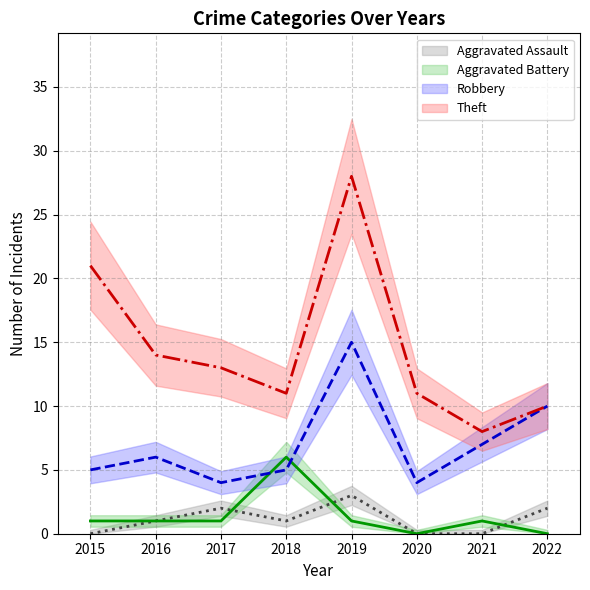

Reading left to right, extract all data points from this chart.

Aggravated Assault: 2015=0	2016=1	2017=2	2018=1	2019=3	2020=0	2021=0	2022=2
Aggravated Battery: 2015=1	2016=1	2017=1	2018=6	2019=1	2020=0	2021=1	2022=0
Robbery: 2015=5	2016=6	2017=4	2018=5	2019=15	2020=4	2021=7	2022=10
Theft: 2015=21	2016=14	2017=13	2018=11	2019=28	2020=11	2021=8	2022=10